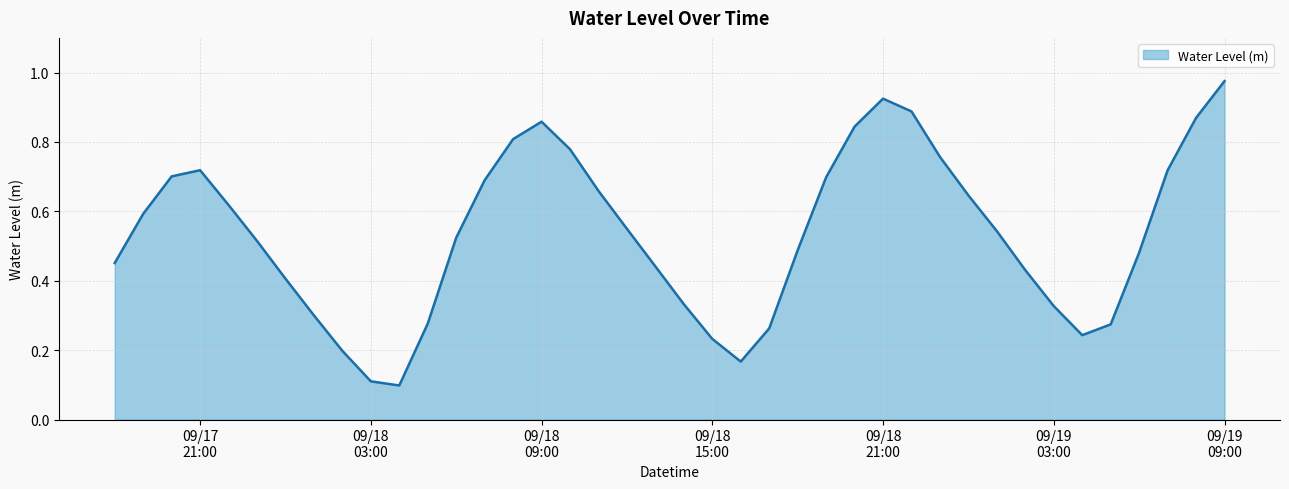

Where is the data nearest to the value 0?

2024-09-18 04:00:00